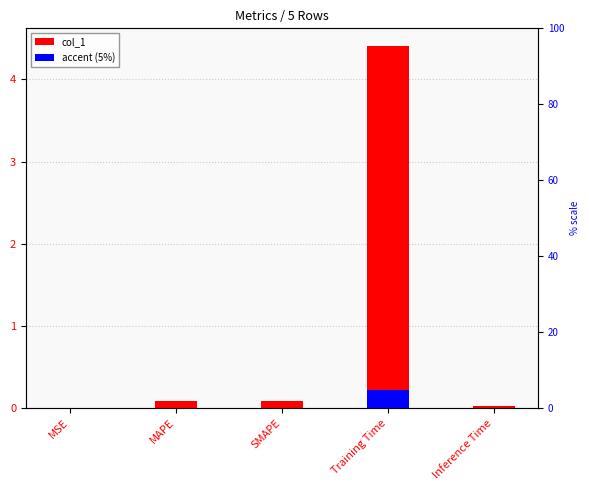

Reading right to left, extract all data points from this chart.

col_1: 0.0	4.4	0.1	0.1	0.0
accent (5%): 0.0	0.2	0.0	0.0	0.0